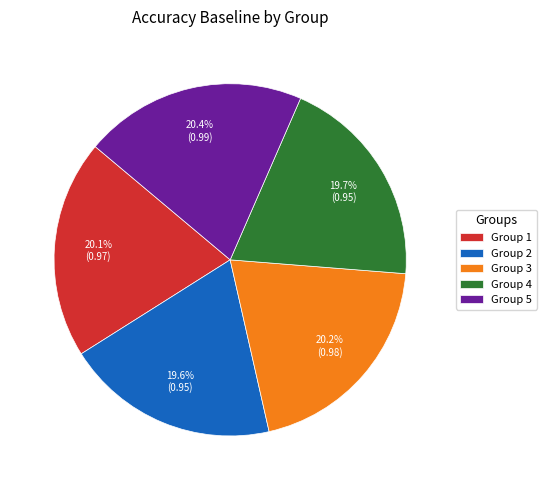

To the nearest percent, what is the difference between the largest and smallest slice percentages?

1%